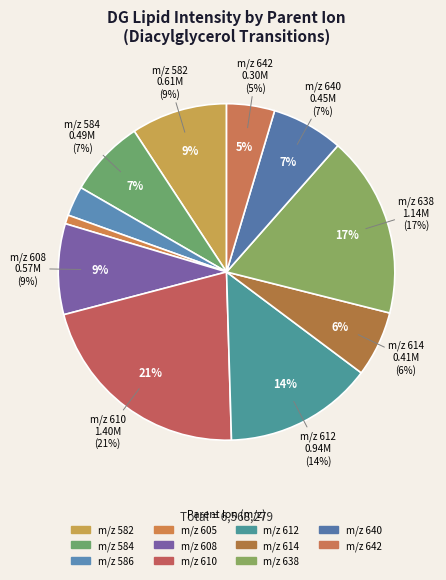

What is the ratio of the value at 614 to the value at 584?

0.9